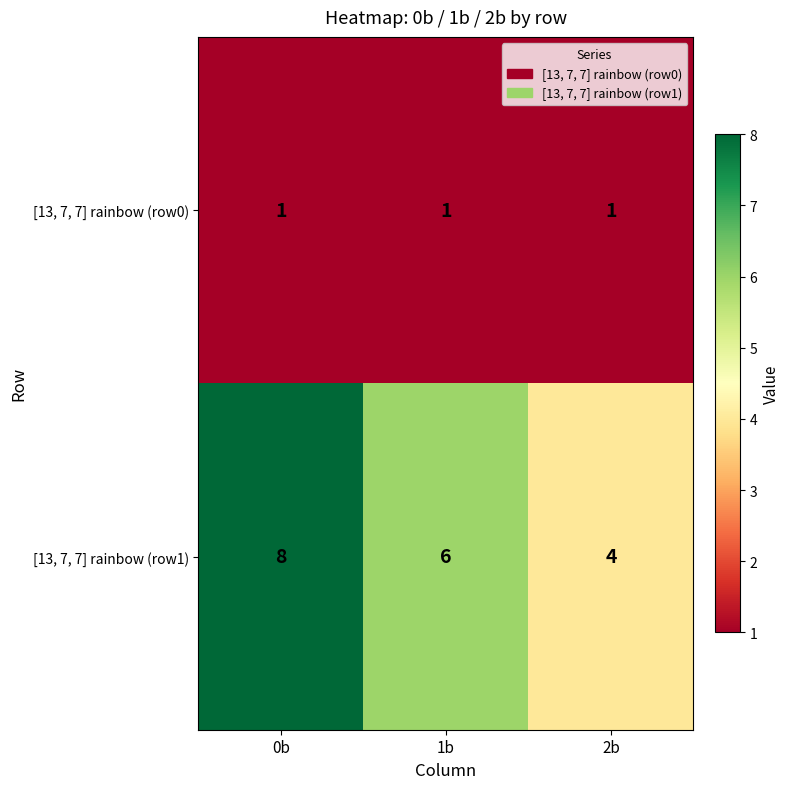

Which series has the widest spread of values?

[13, 7, 7] rainbow (row1)